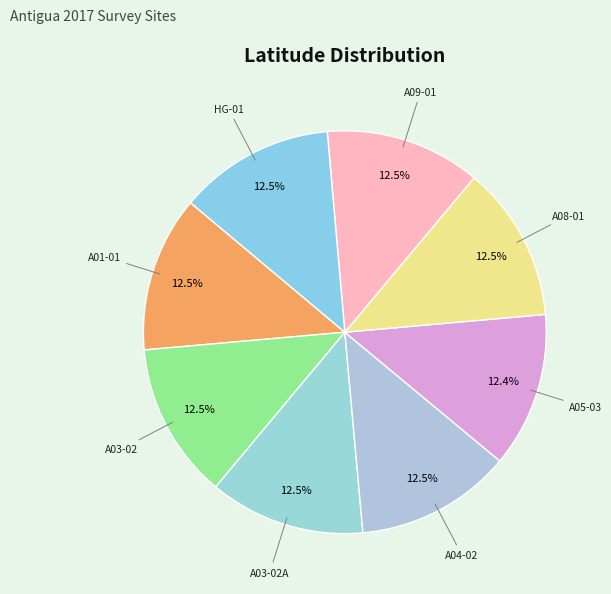

Count the number of slices in the pie.

8